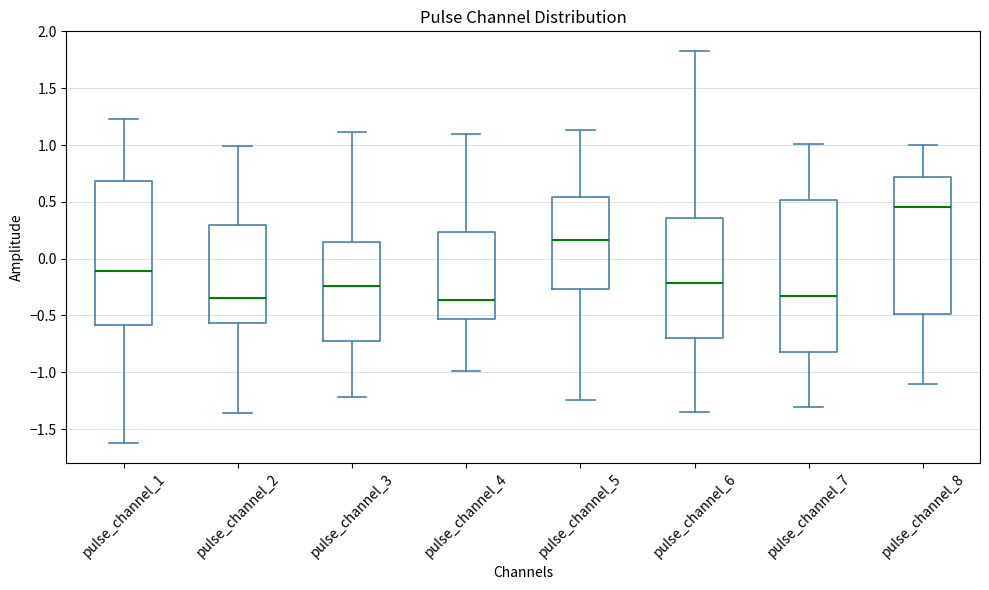

Which box has the highest median line?

pulse_channel_8